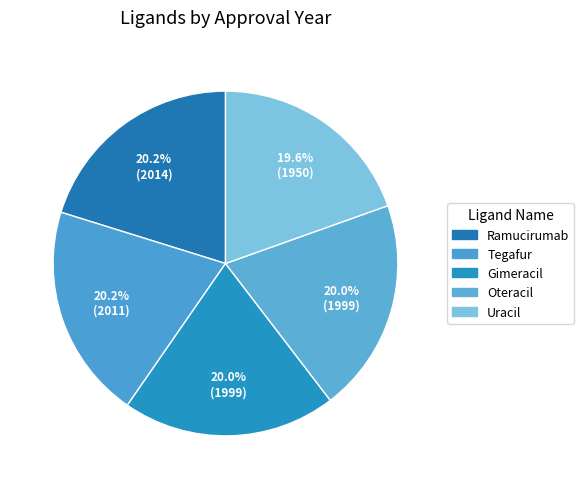

Which category has the biggest portion of the pie?

Ramucirumab